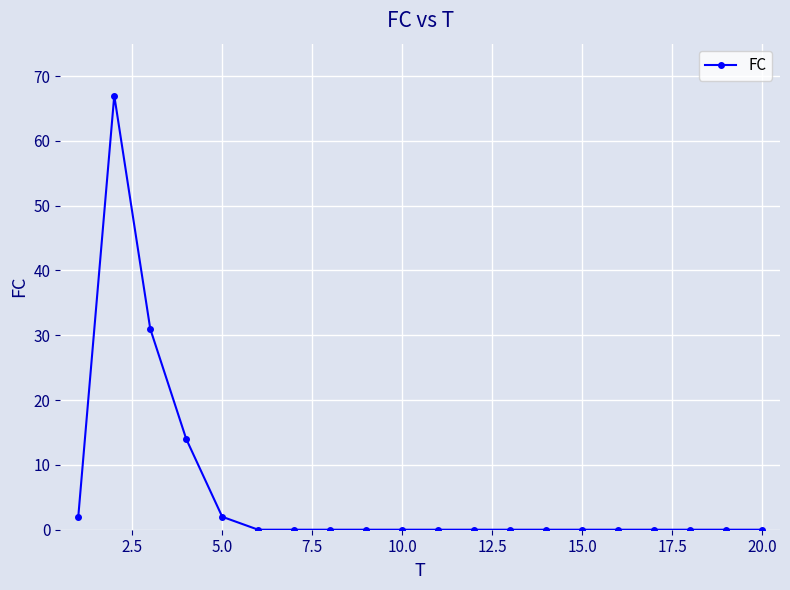

True or false: there are more than 0 points higher than both neighbors.

True